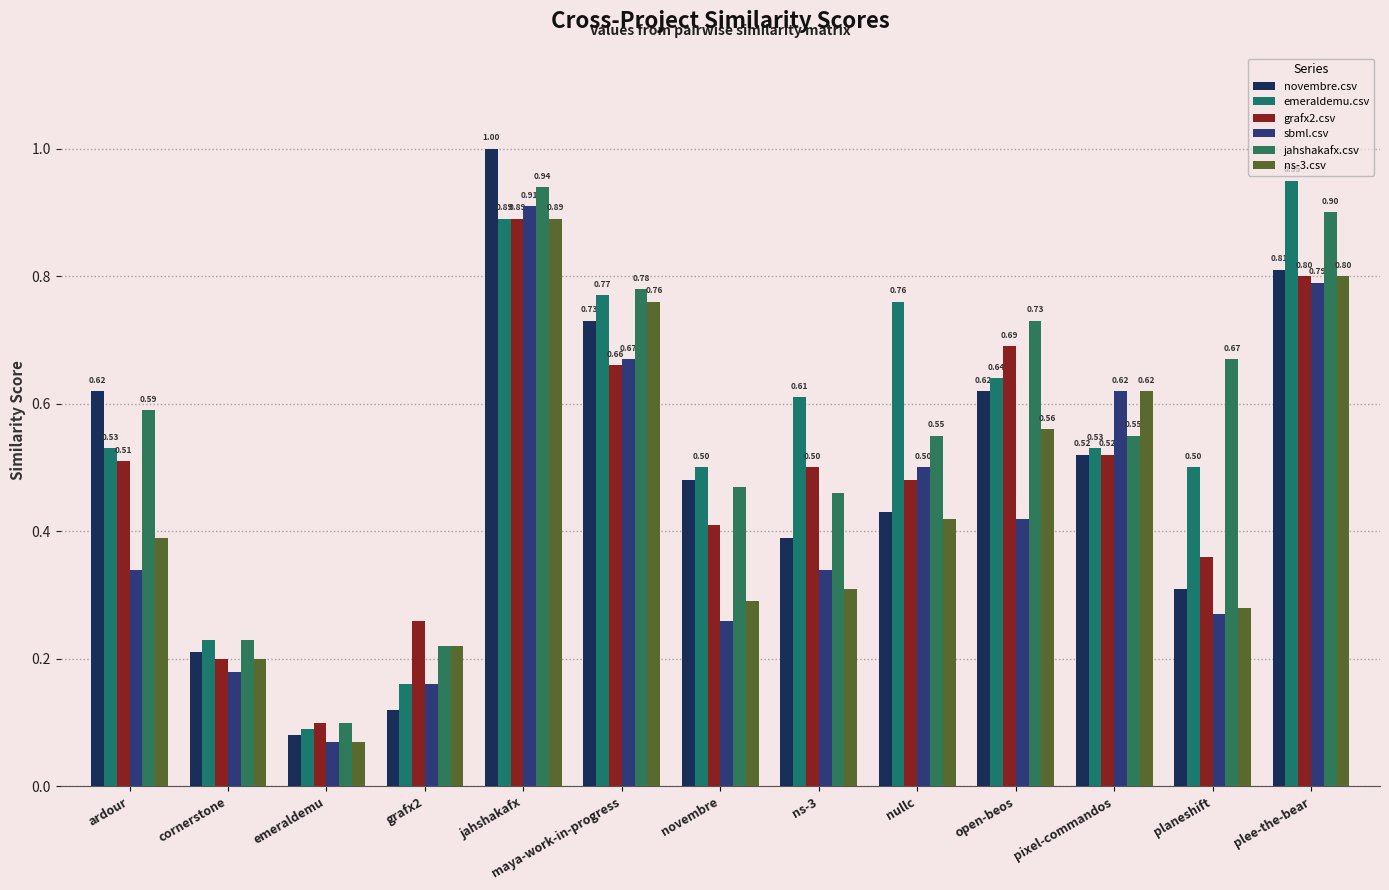

Is the value of novembre.csv at plee-the-bear greater than the value of jahshakafx.csv at plee-the-bear?

No